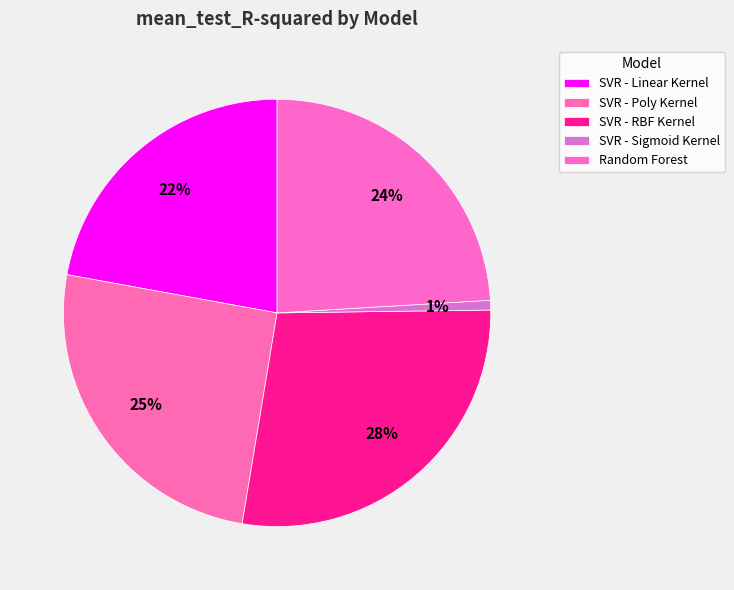

Is SVR - Linear Kernel the majority of the pie?

No